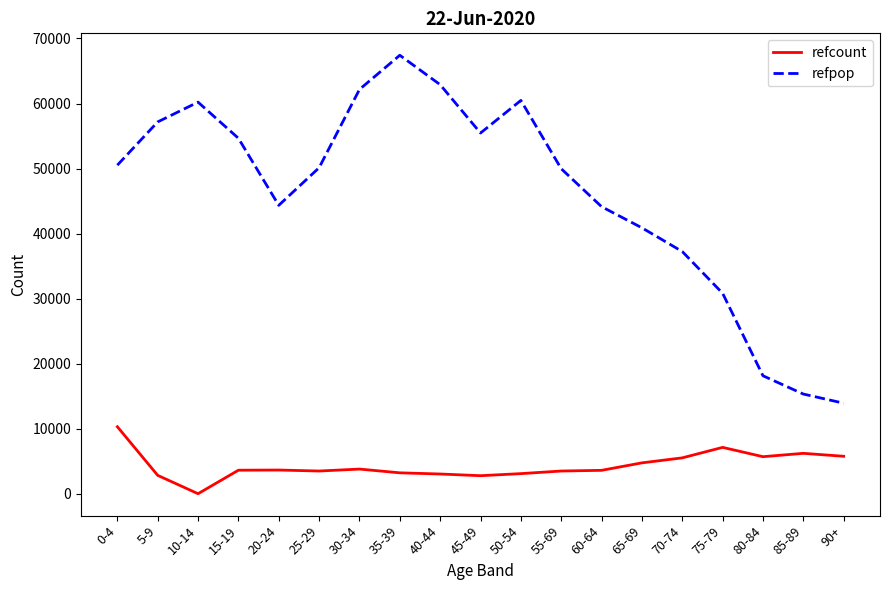

What is the sum of all refcount values?

81896